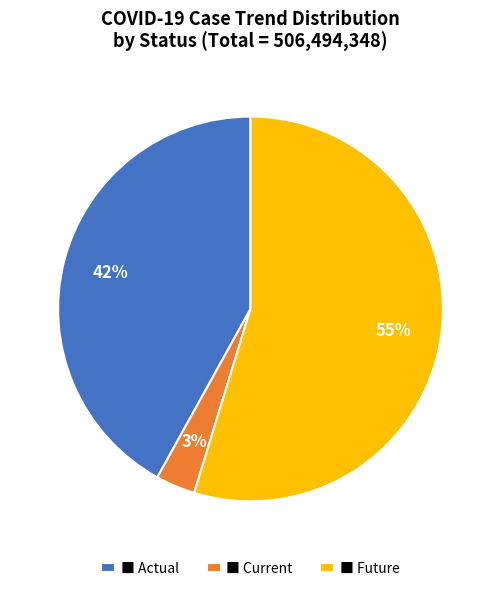

What is the smallest slice in the pie chart?

■ Current